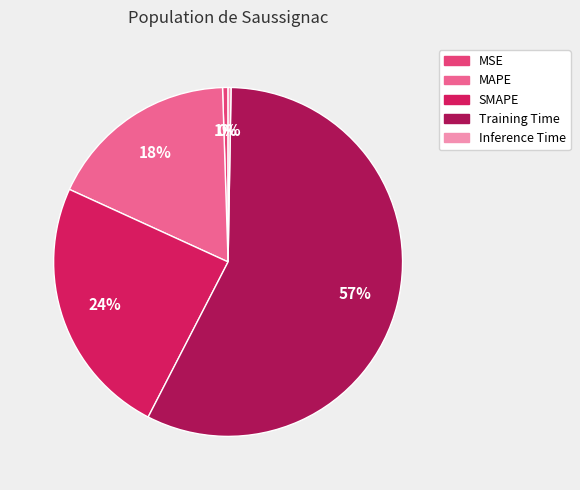

What is the ratio of the value at MAPE to the value at Training Time?

0.3